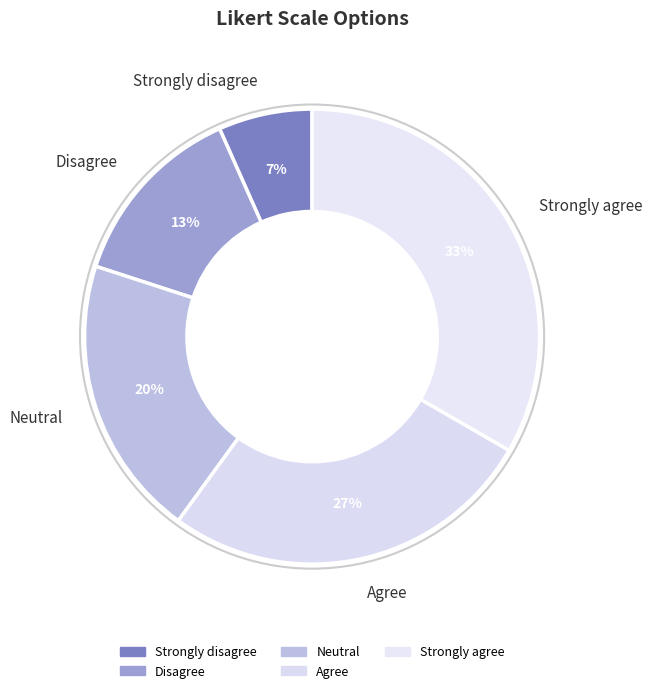

Is there a majority slice in this chart?

No